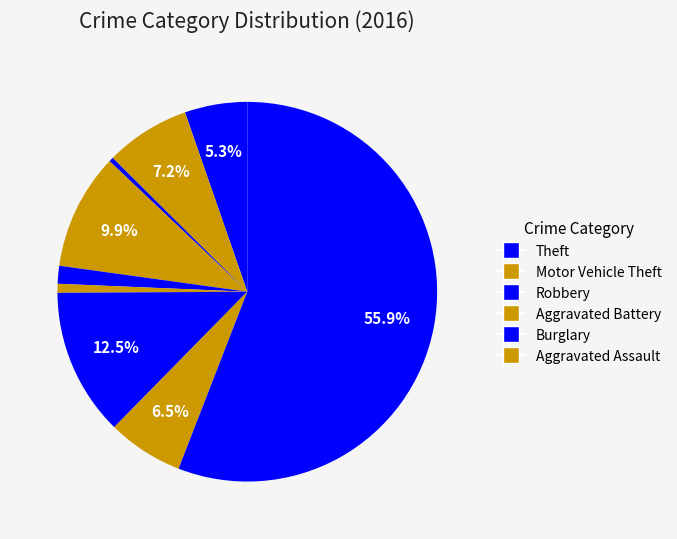

Count the number of slices in the pie.

9